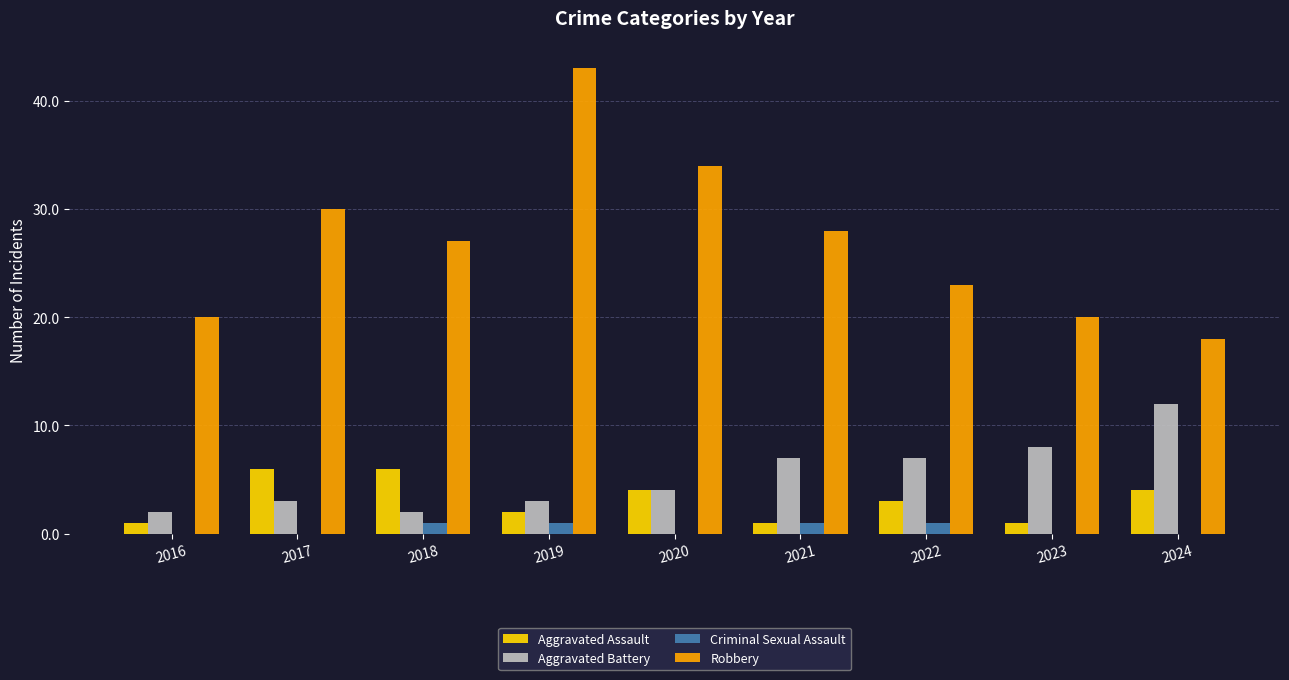

The value of Aggravated Assault at 2018 is 10. True or false?

False